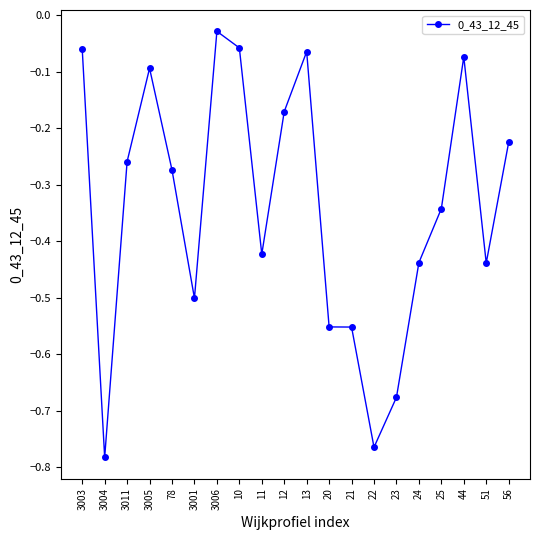

At which category does the chart reach its peak across all series?

3006